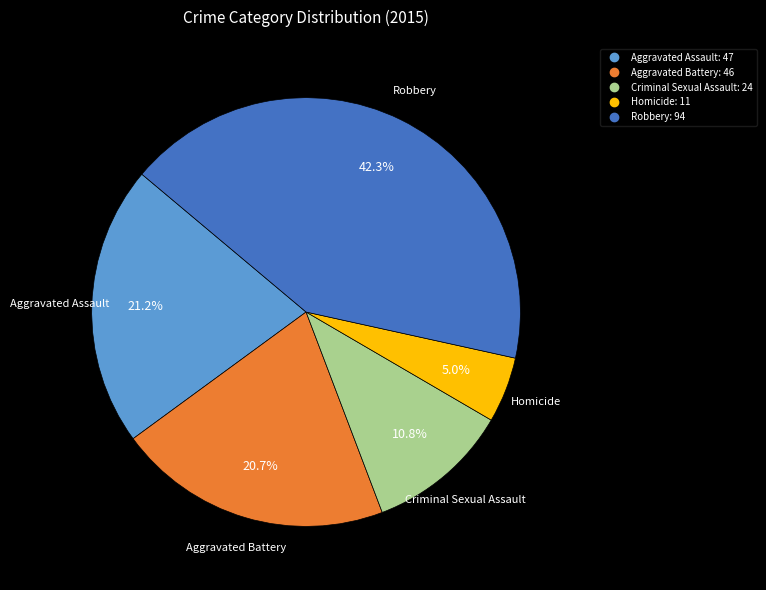

Count the number of slices in the pie.

5